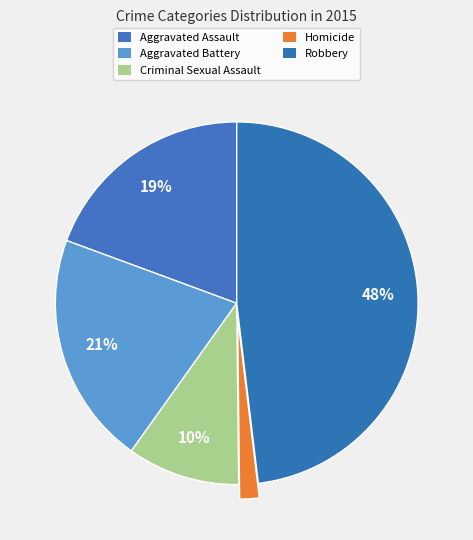

How many segments does this pie chart have?

5